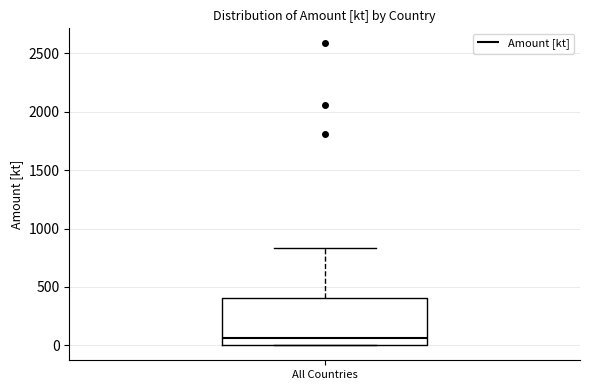

Where does the upper whisker of the box for All Countries end on the y-axis? The values are not printed on the chart, so give them approximately, as read against the axis.

850